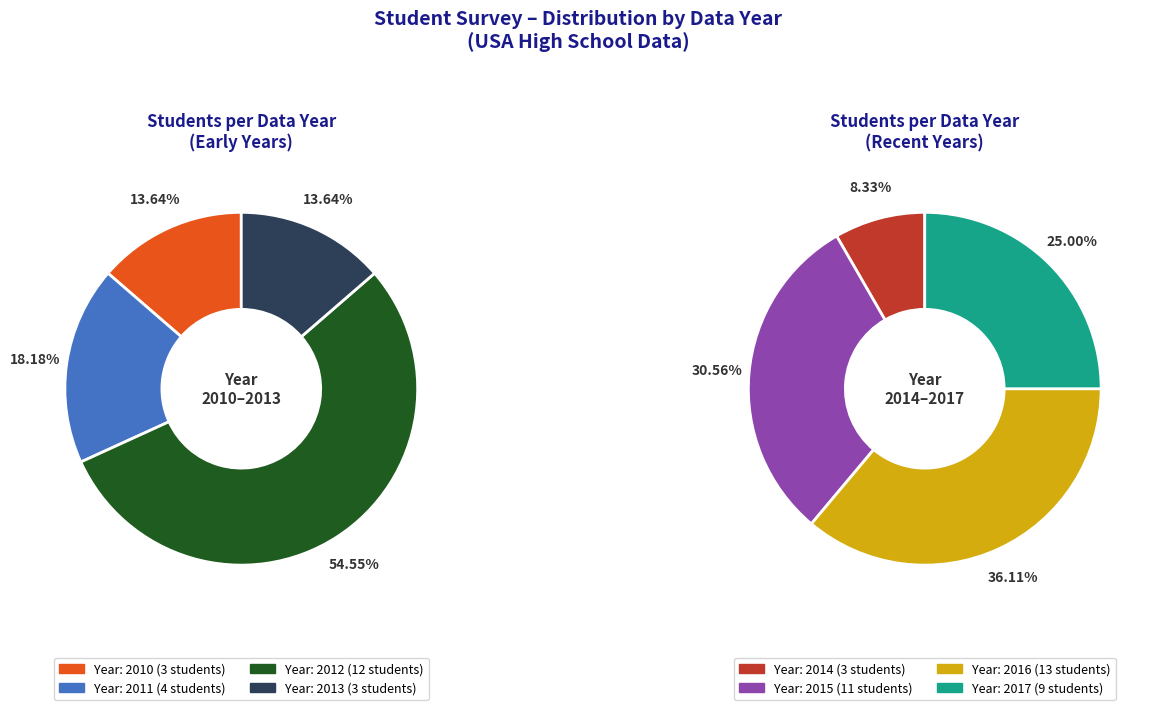

Count the number of slices in the pie.

8